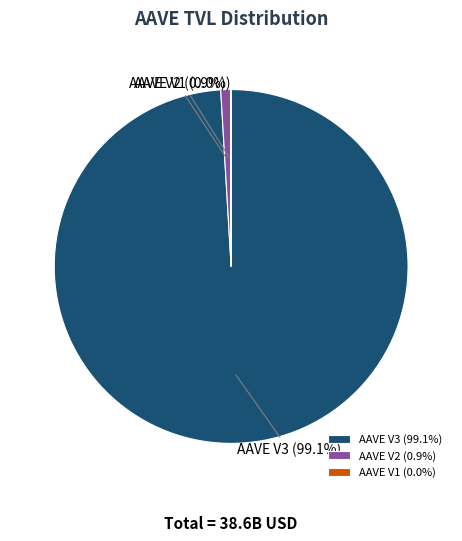

Does any single category account for the majority?

Yes